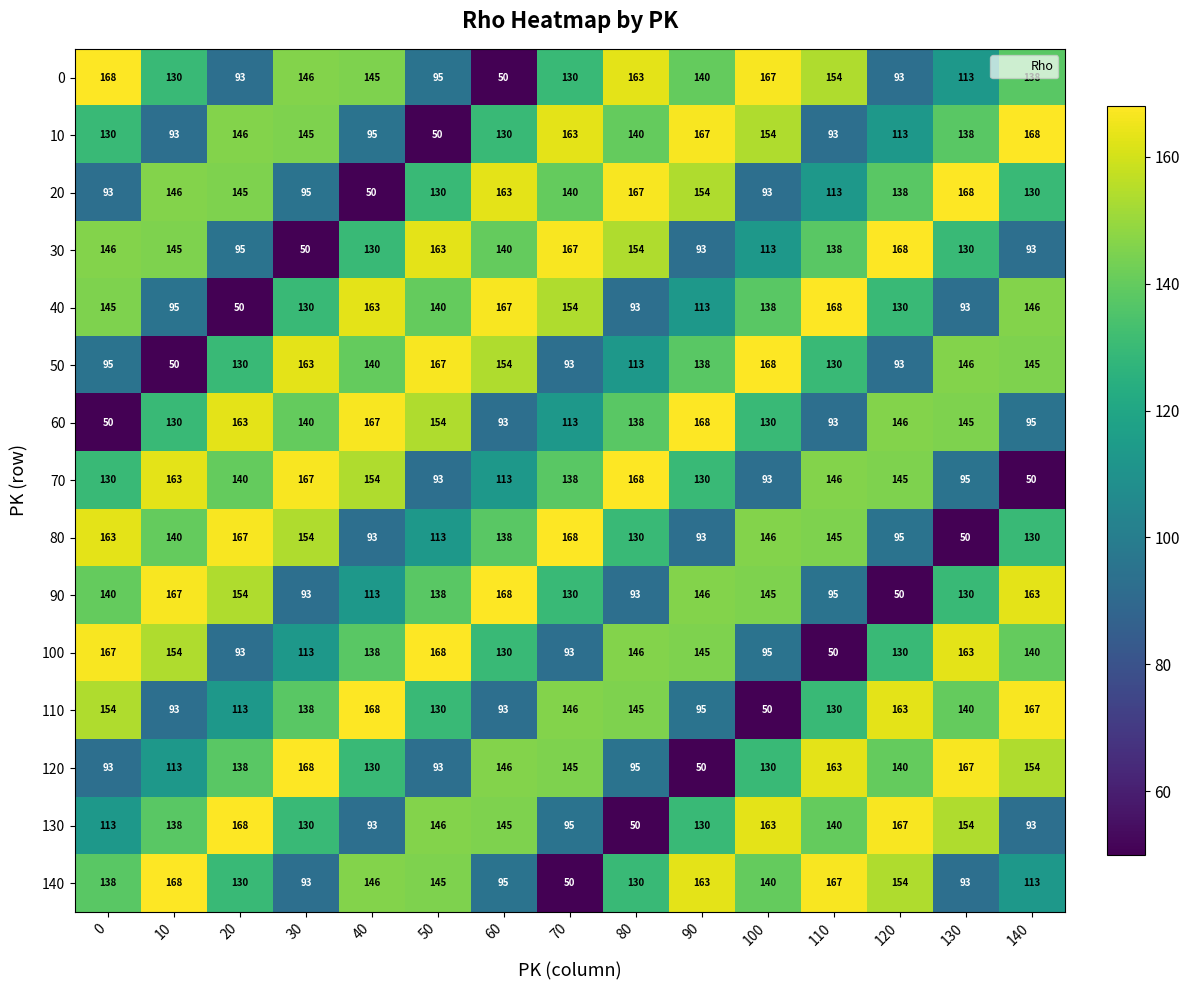

What is the approximate value of 50 at 40, to the nearest 5?

140